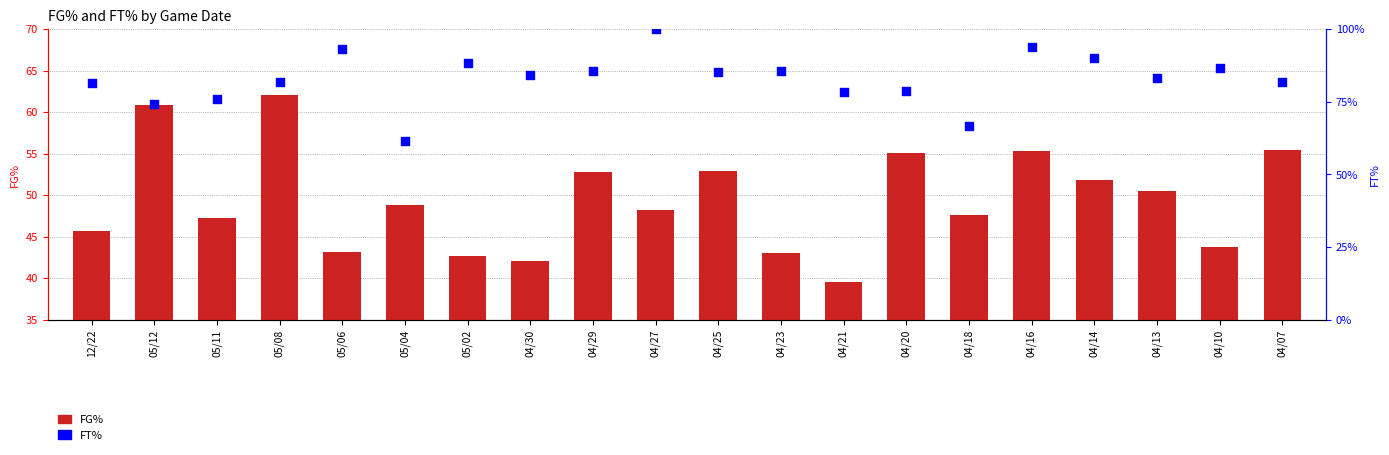

Which series has the widest spread of Y values?

FT%